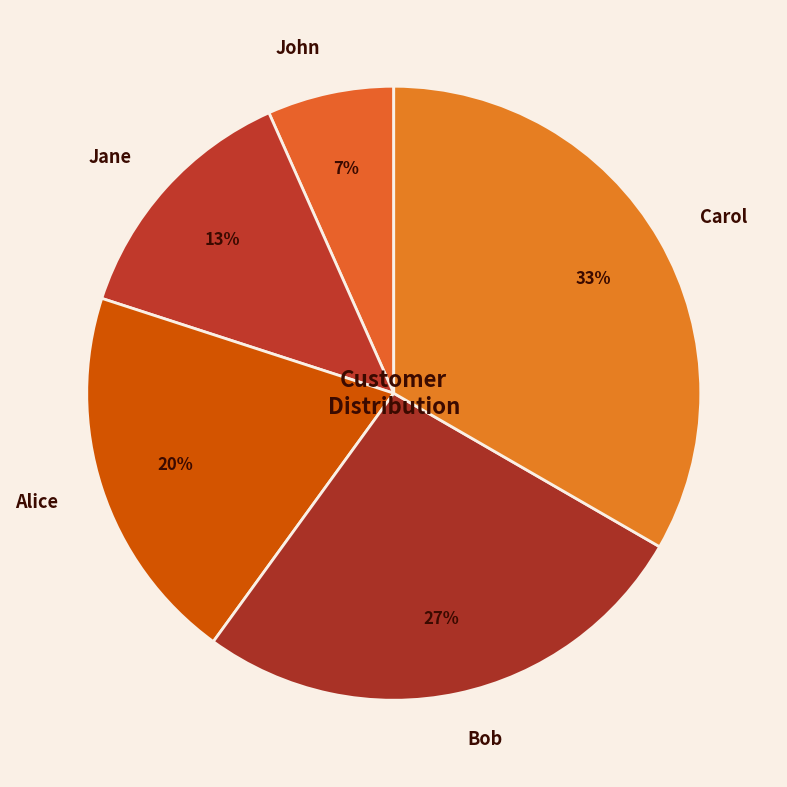

To the nearest percent, what is the average slice percentage?

20%